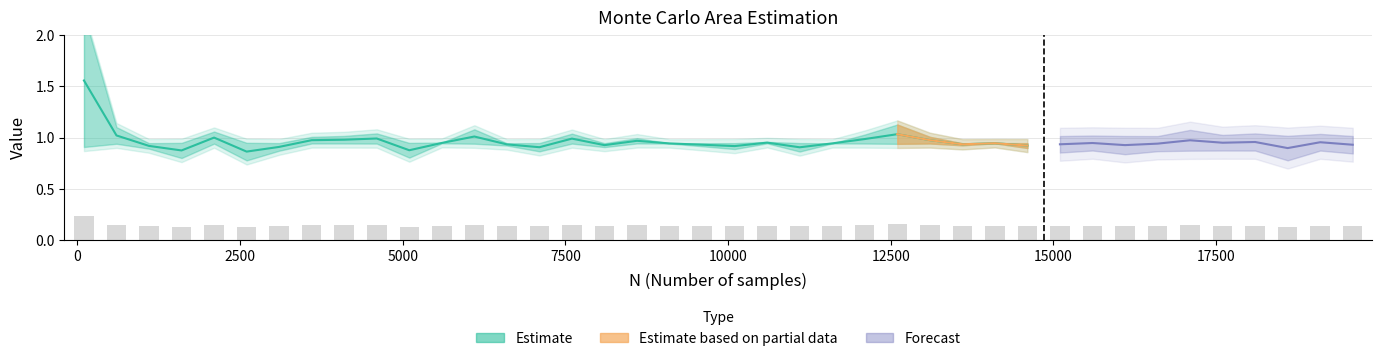

Count the number of categories in the chart.

40